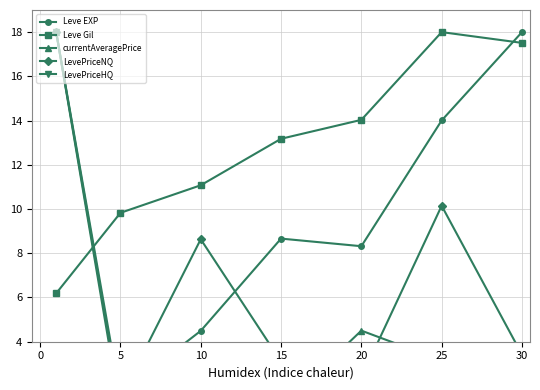

At which label does Leve Gil first exceed 13?

15